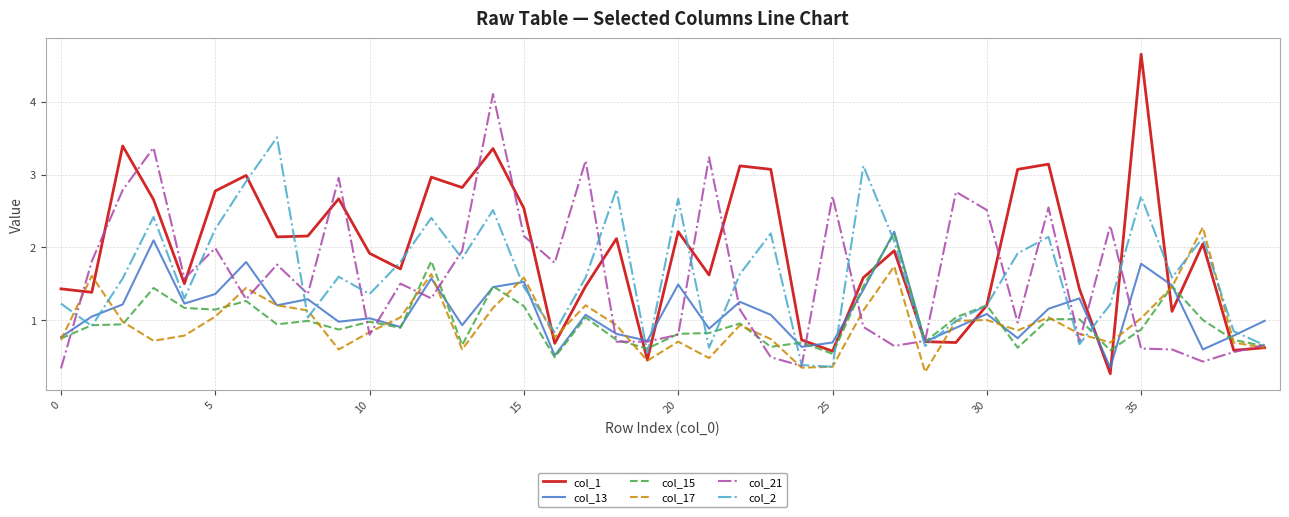

Which series has the largest total across all categories?

col_1